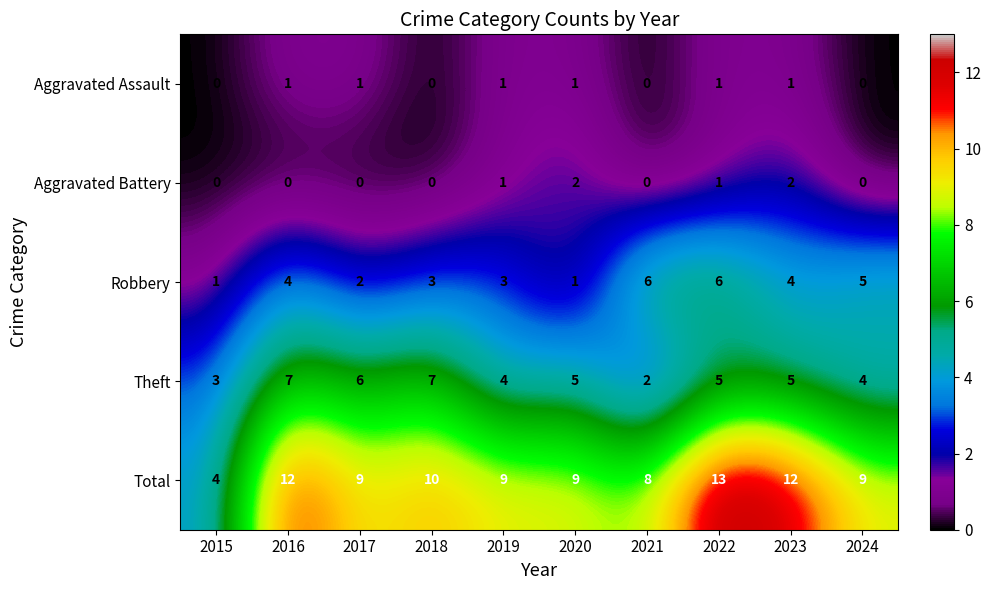

How many Aggravated Assault values are between 0 and 1?

10